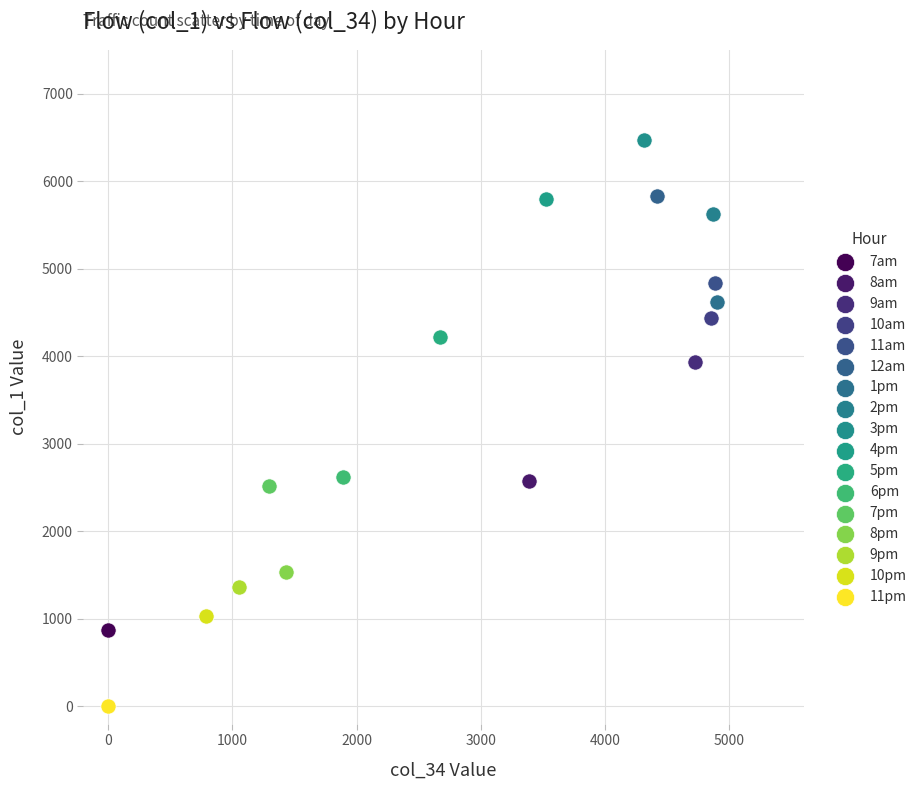

What are all the series names shown in the legend?

7am, 8am, 9am, 10am, 11am, 12am, 1pm, 2pm, 3pm, 4pm, 5pm, 6pm, 7pm, 8pm, 9pm, 10pm, 11pm